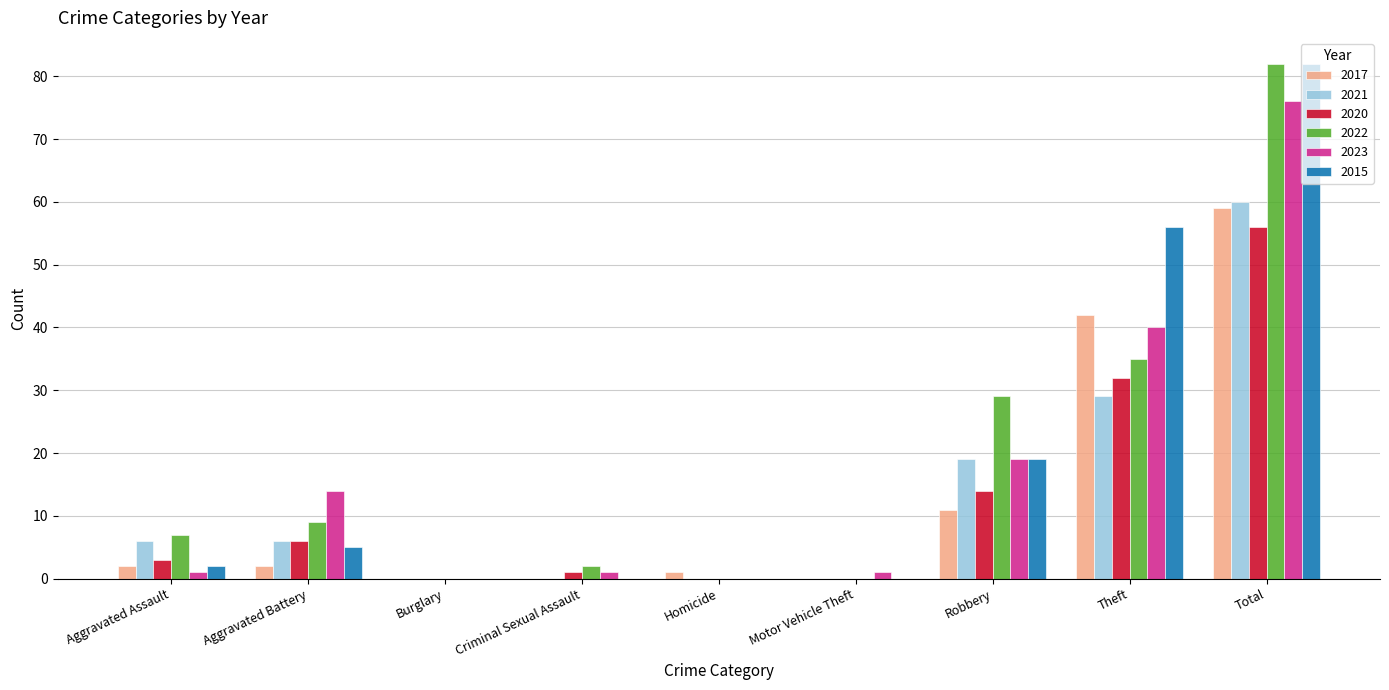

At which category does the chart reach its peak across all series?

Total